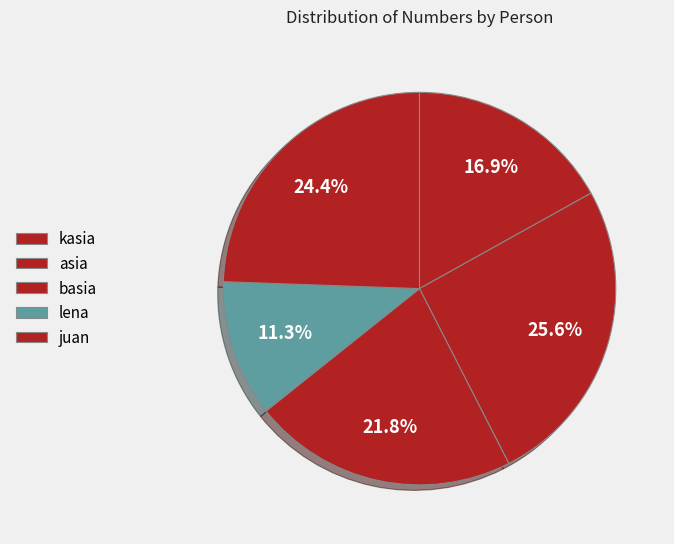

To the nearest percent, what portion does juan represent?

24%